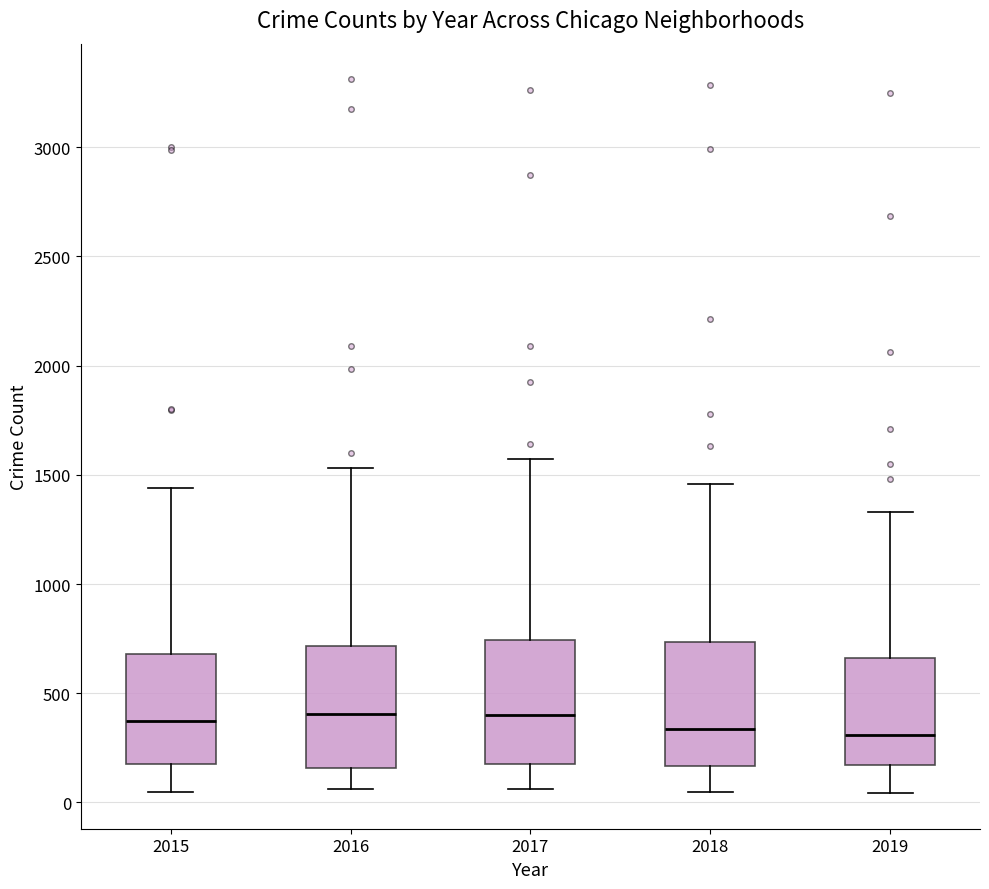

Reading left to right, transcribe this box plot: for each box, give where its median line is, the range the box spans, and where its two whiskers end, as read against the y-axis. The values are not printed on the chart, so give them approximately, as read against the axis.

2015: median 350, box 150 to 700, whiskers 50 to 1450
2016: median 400, box 150 to 700, whiskers 50 to 1550
2017: median 400, box 200 to 750, whiskers 50 to 1550
2018: median 350, box 150 to 750, whiskers 50 to 1450
2019: median 300, box 150 to 650, whiskers 50 to 1350